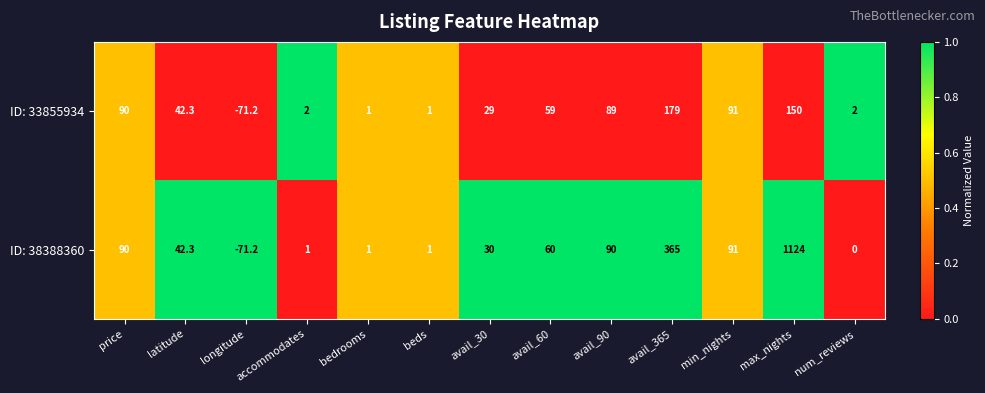

Is it true that ID: 33855934 equals 2.0 at accommodates?

True